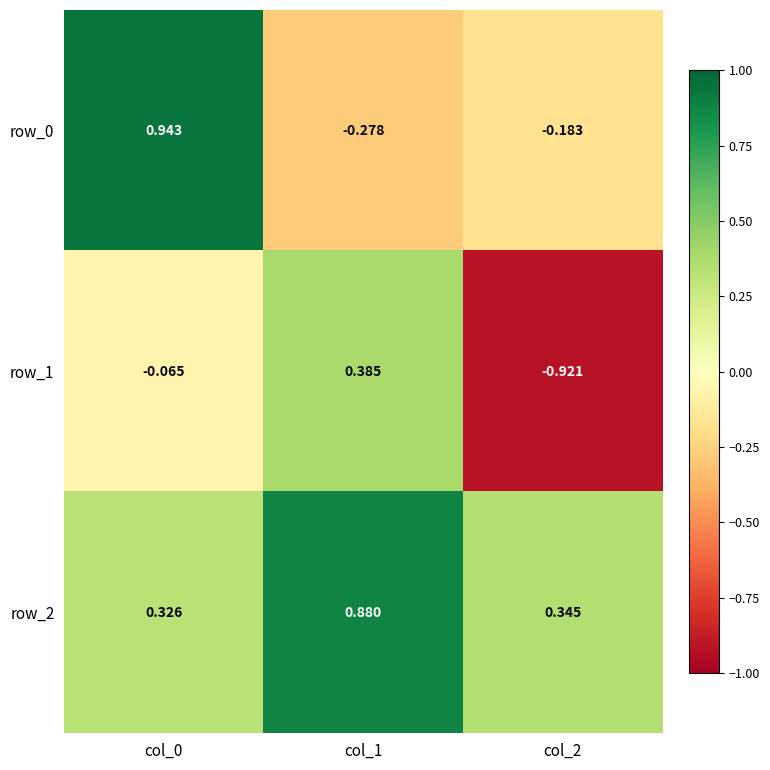

Is the value of row_2 at col_2 greater than the value of row_1 at col_1?

No